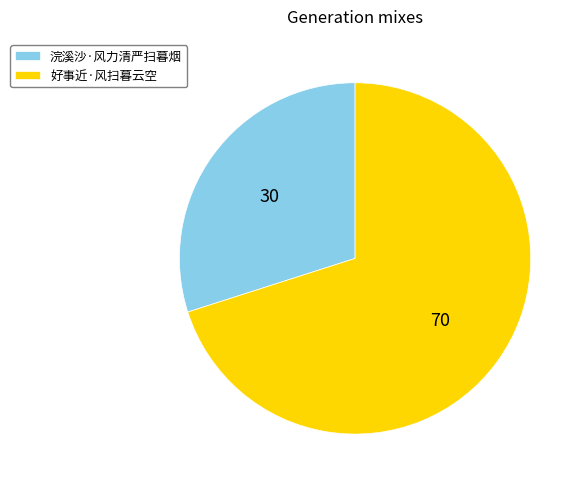

How many slices are in this pie chart?

2